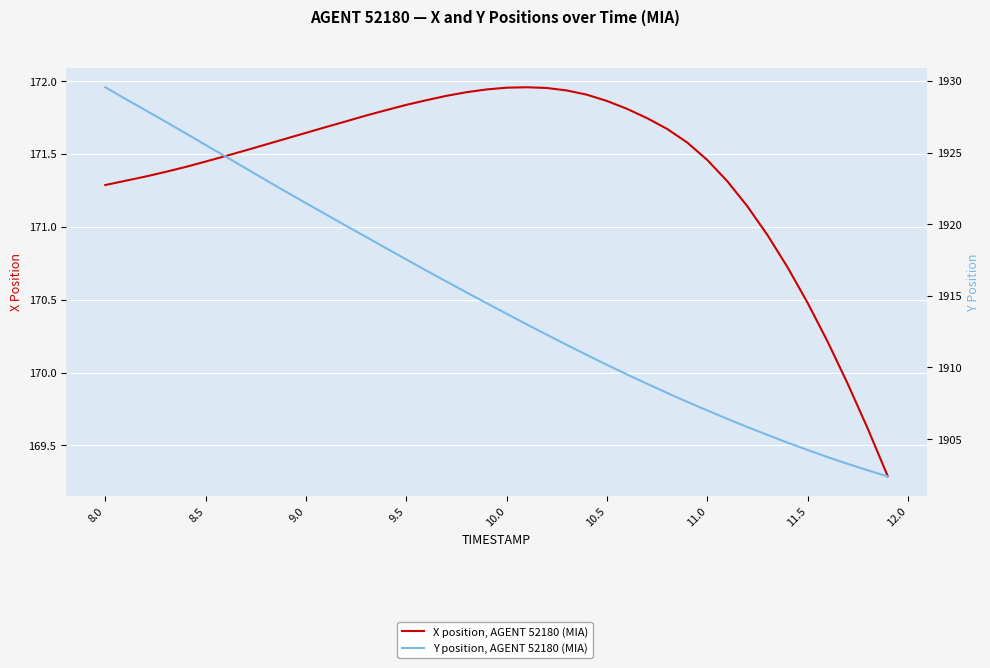

Is the value of Y position, AGENT 52180 (MIA) at 12 greater than the value of X position, AGENT 52180 (MIA) at 37?

Yes